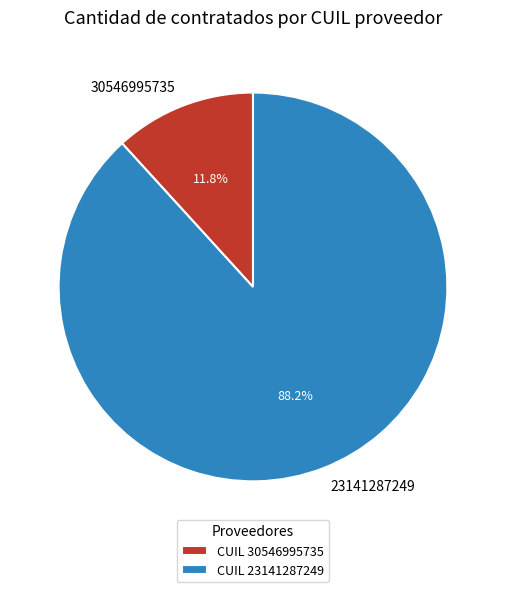

To the nearest percent, what is the difference between the largest and smallest slice percentages?

76%